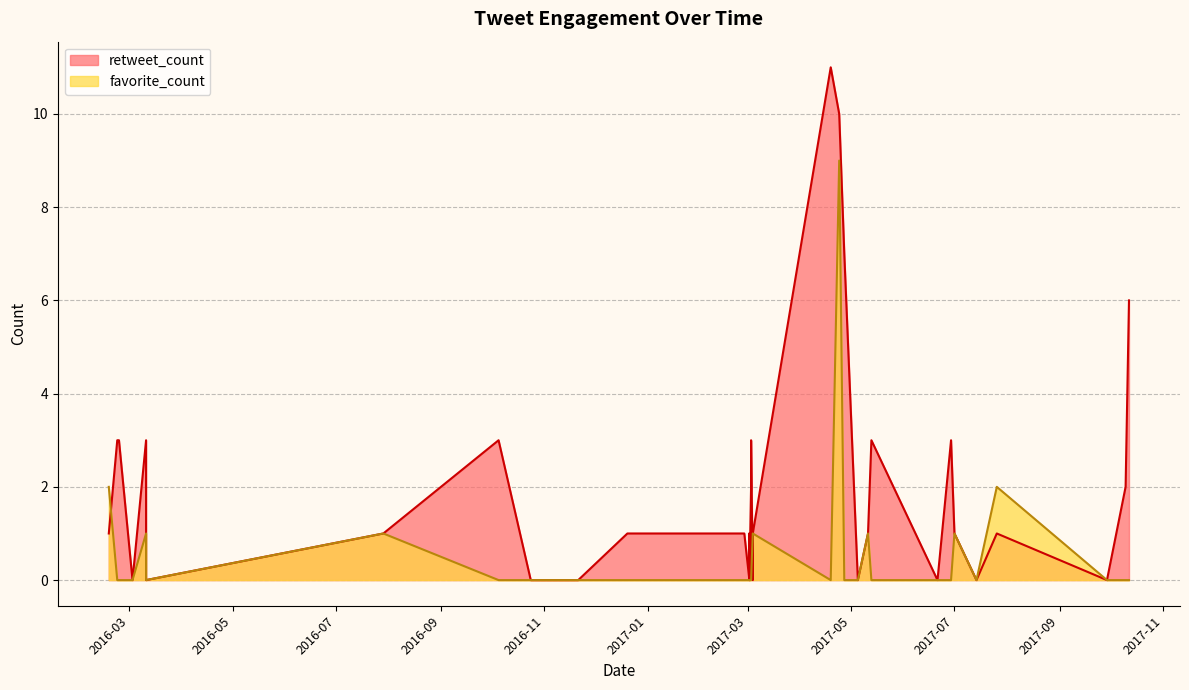

Reading left to right, what are all the values shown in this chart?

retweet_count: 1	3	3	0	3	0	1	3	0	0	0	0	1	1	1	0	1	1	0	0	0	0	2	3	0	1	11	10	7	0	1	3	0	3	1	0	1	0	2	6
favorite_count: 2	0	0	0	1	0	1	0	0	0	0	0	0	0	0	0	0	0	0	0	0	0	0	0	1	1	0	9	0	0	1	0	0	0	1	0	2	0	0	0